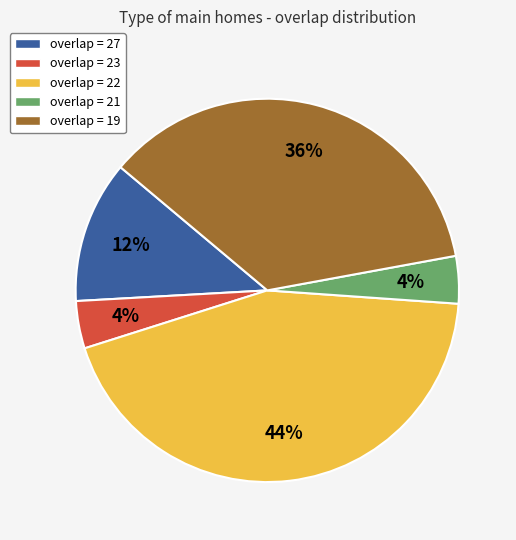

Does any single category account for the majority?

No